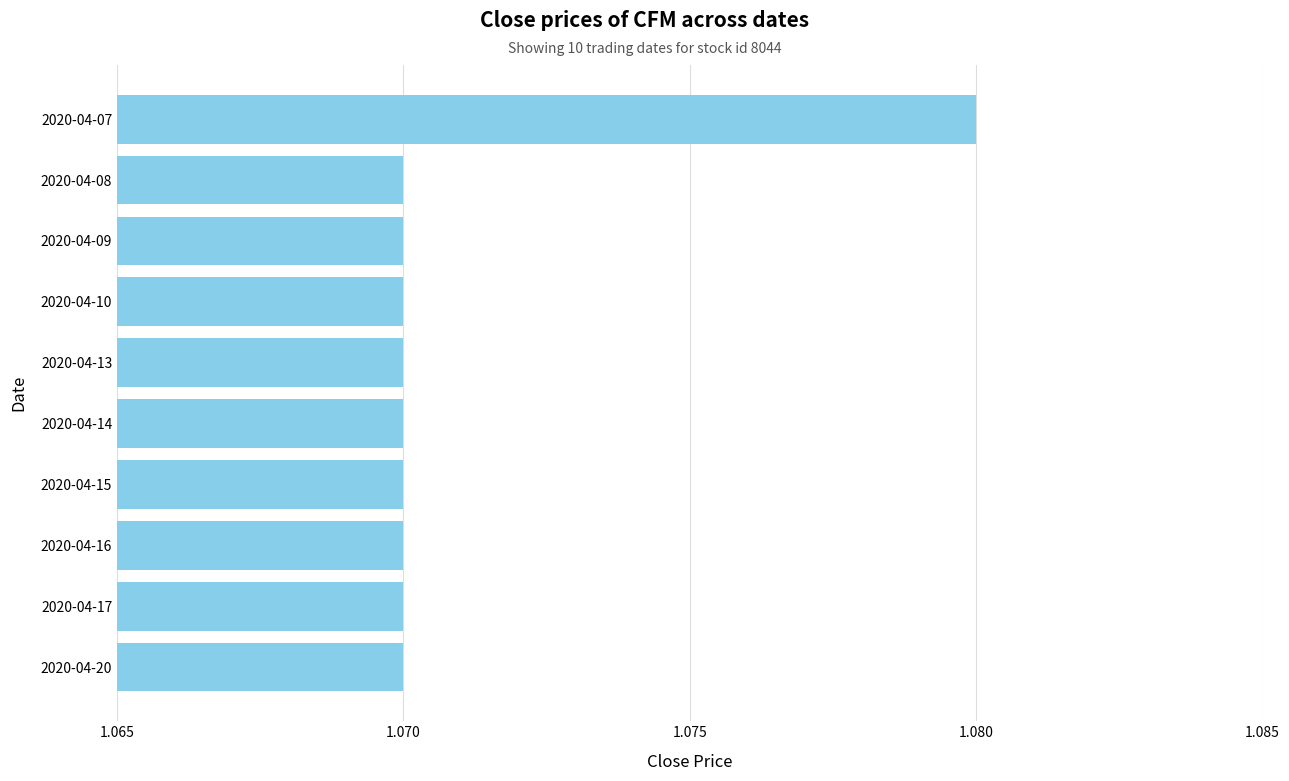

The chart shows a value of 1.5 at 2020-04-16. True or false?

False